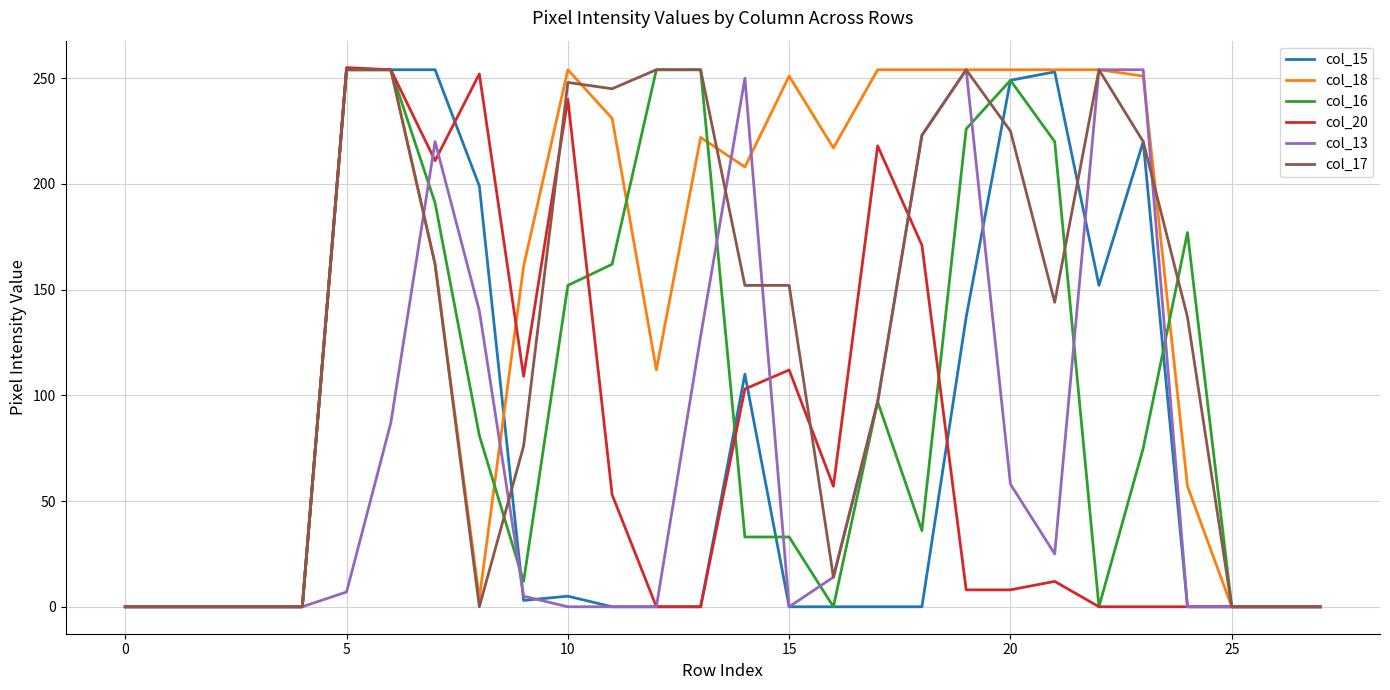

What is the greatest value displayed?

255